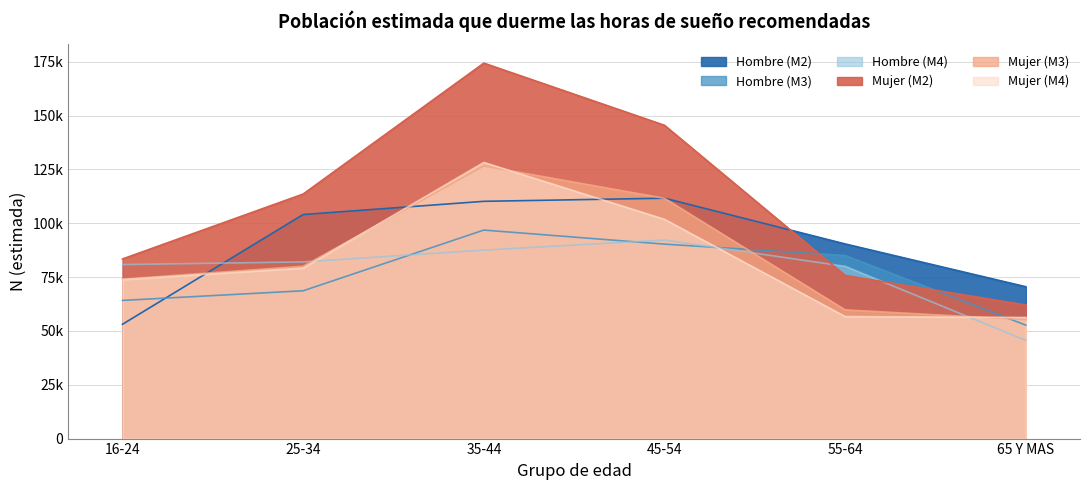

What is the lowest value of the Hombre (M3) series?

52684